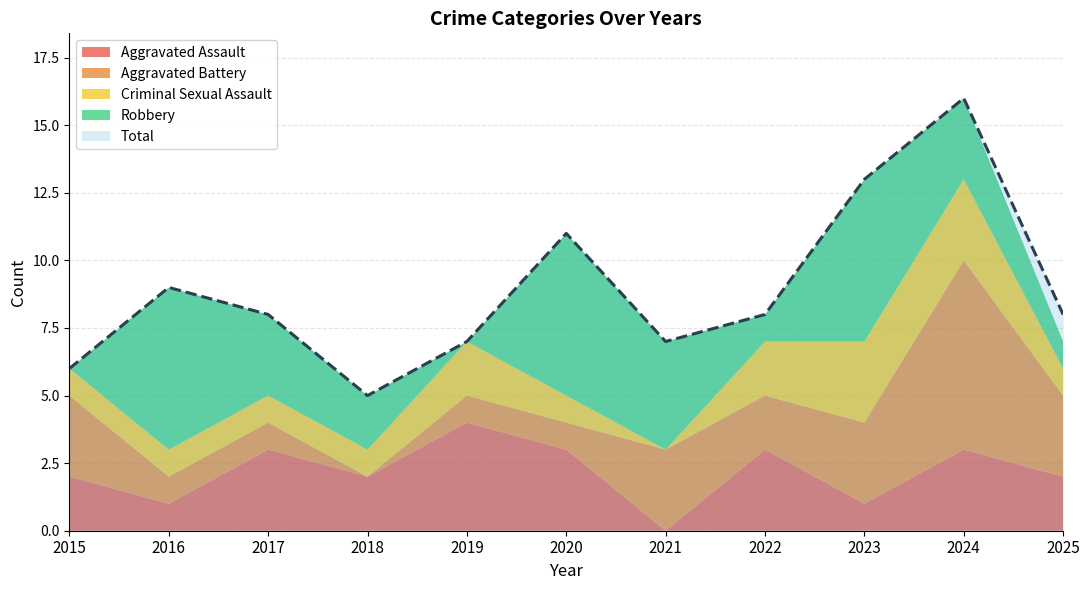

At which category does Aggravated Battery reach its first local valley?

2018